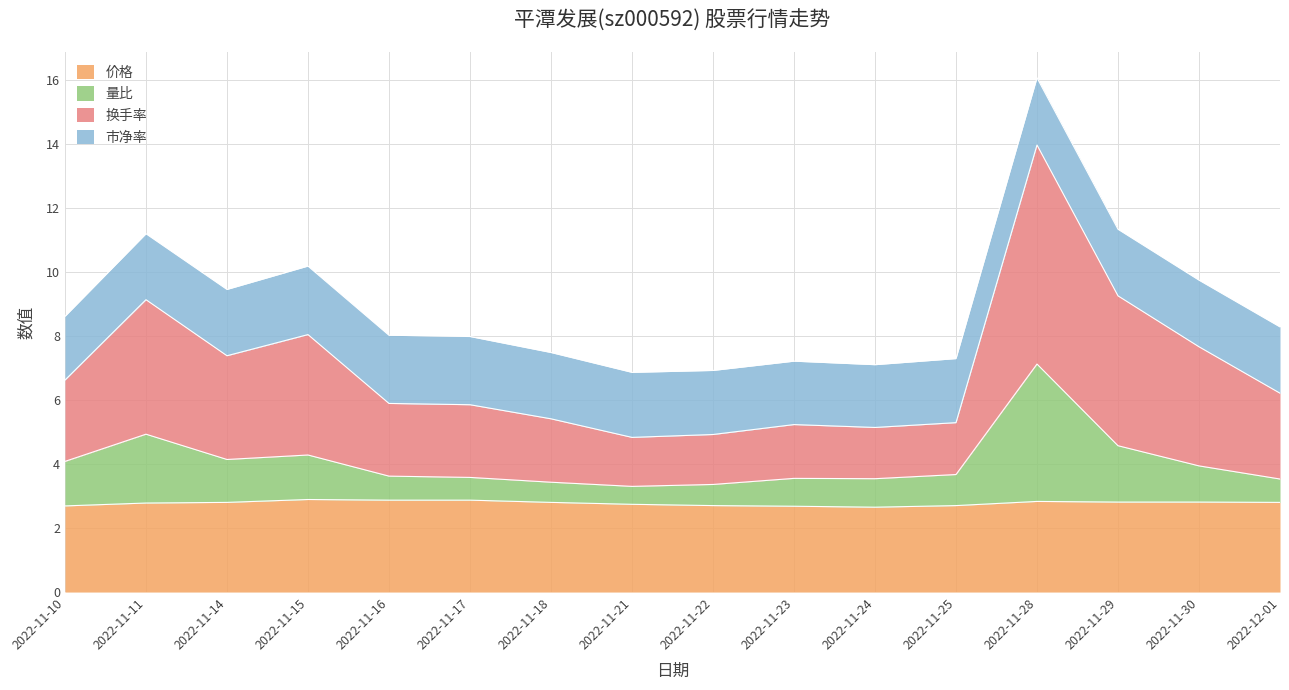

What is the total value across all series at 2022-12-01?

8.3